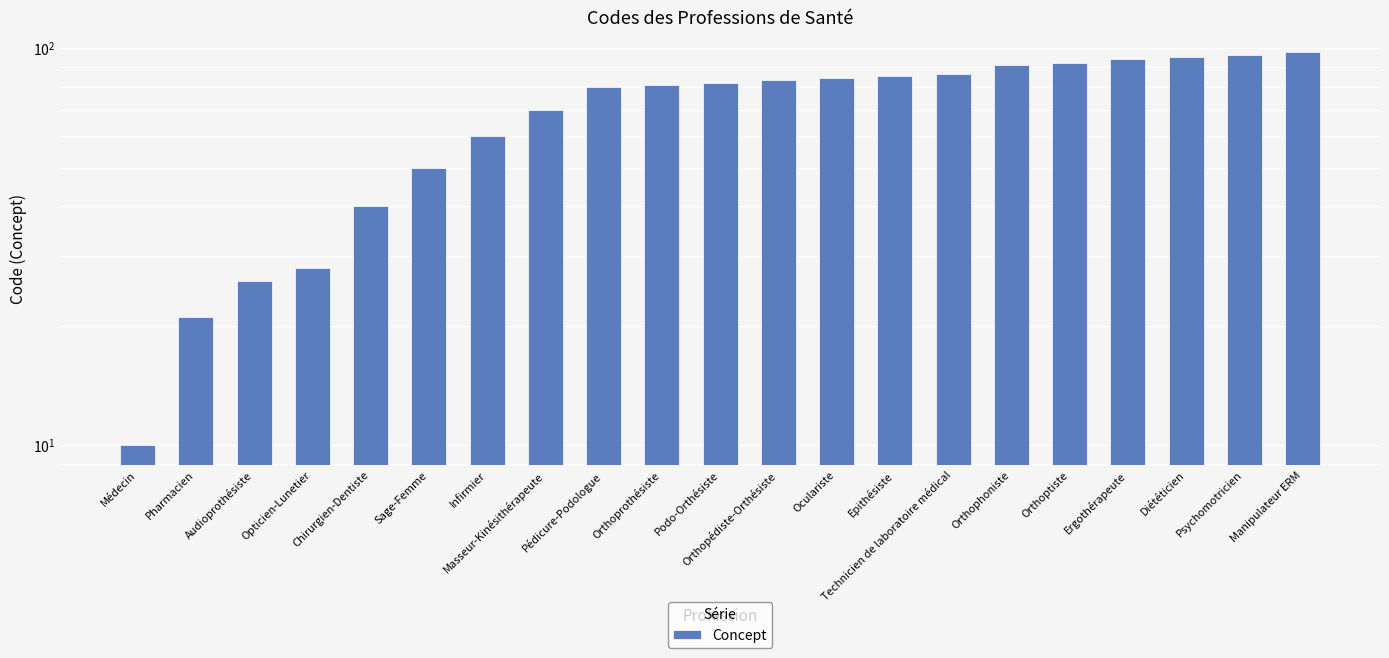

What is the greatest value displayed?

98